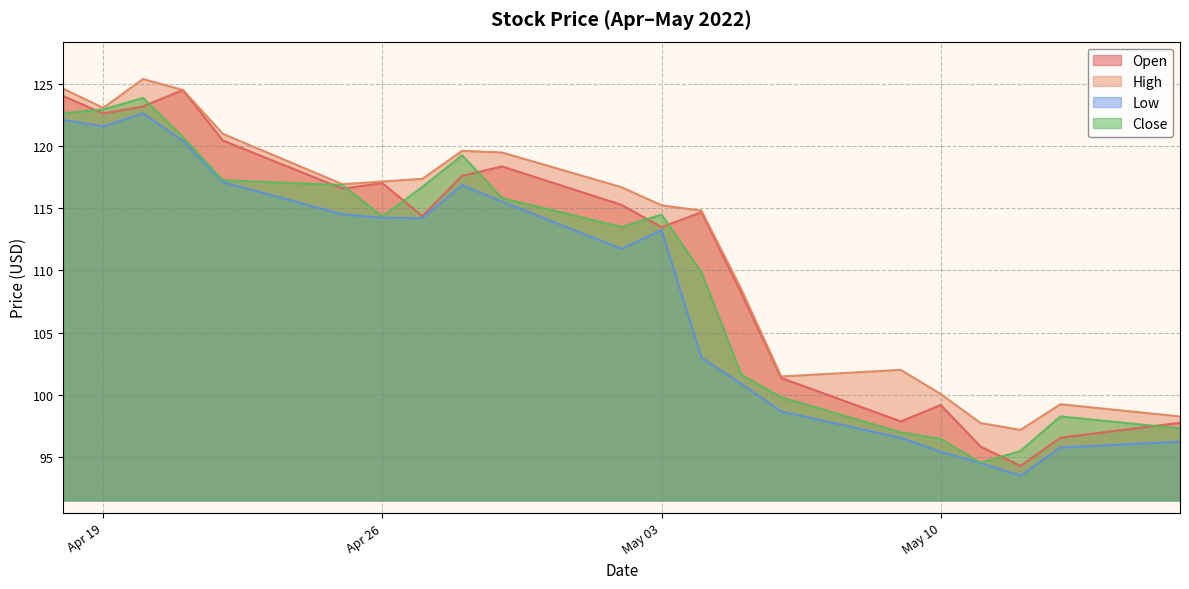

What is the minimum value shown in the chart?

93.5